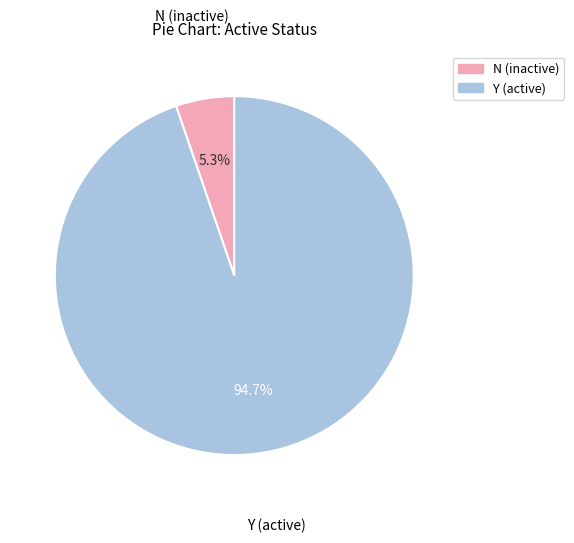

Is there a majority slice in this chart?

Yes